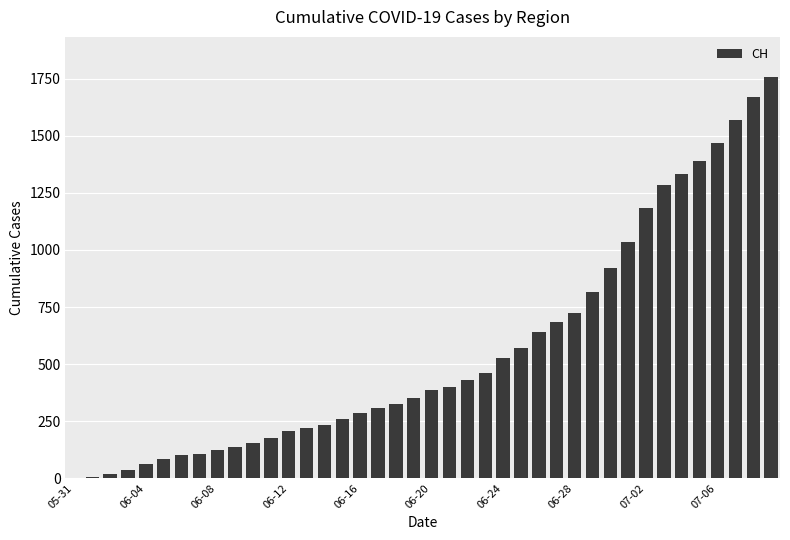

What is the sum of all values?

22445